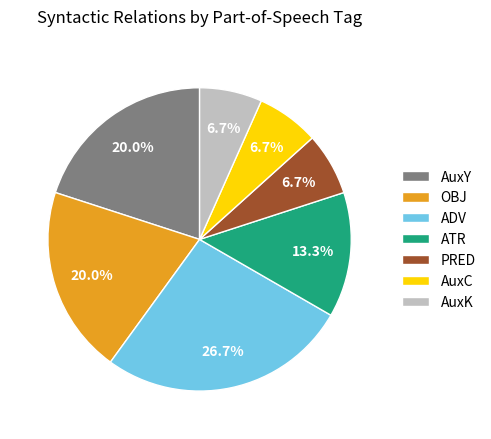

How much of the chart is everything except OBJ?

80.0%